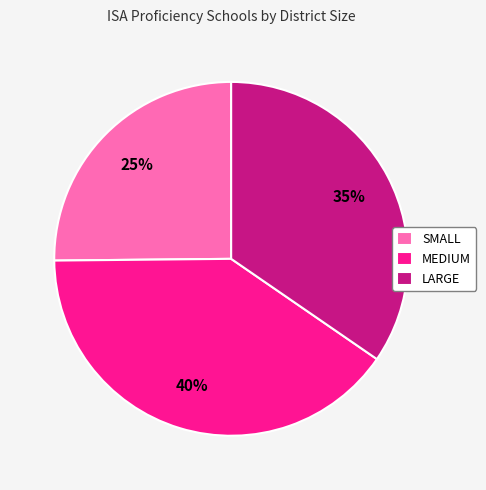

Count the number of slices in the pie.

3